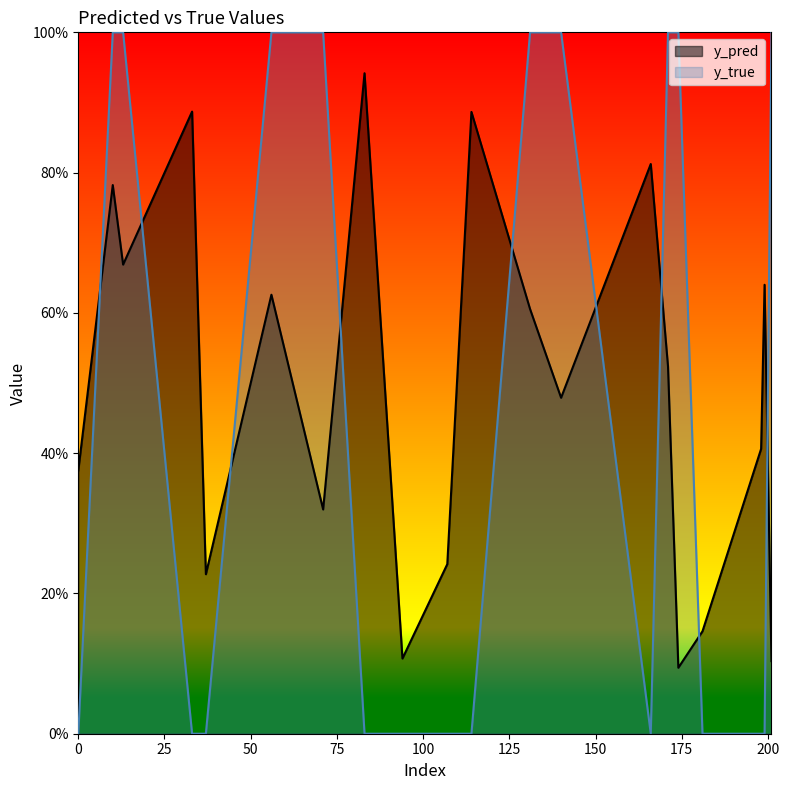

True or false: y_true has a value of 1.0 at 10.

True